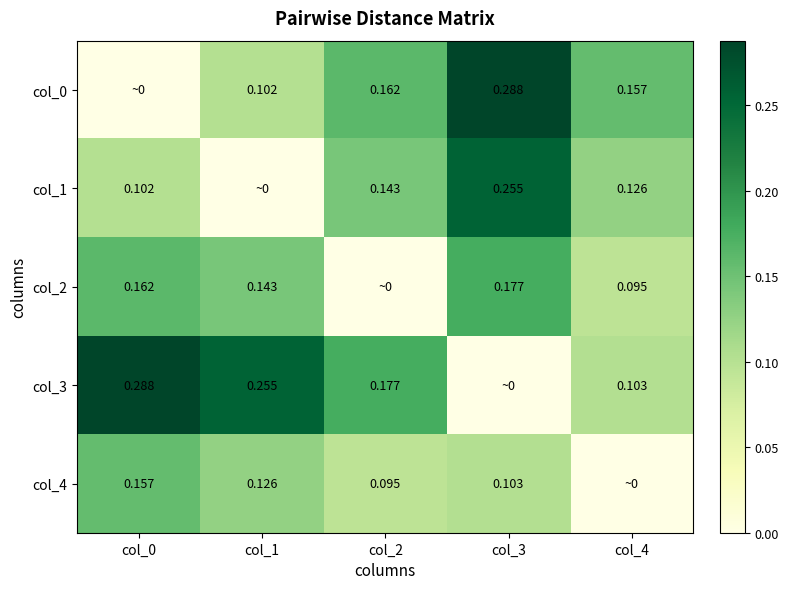

Is the value of col_3 at col_0 greater than the value of col_2 at col_4?

Yes